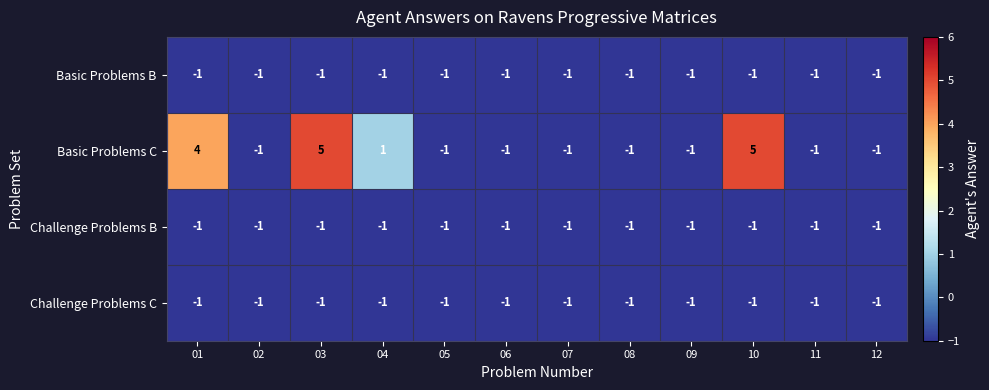

What is the total value across all series at 06?

-4